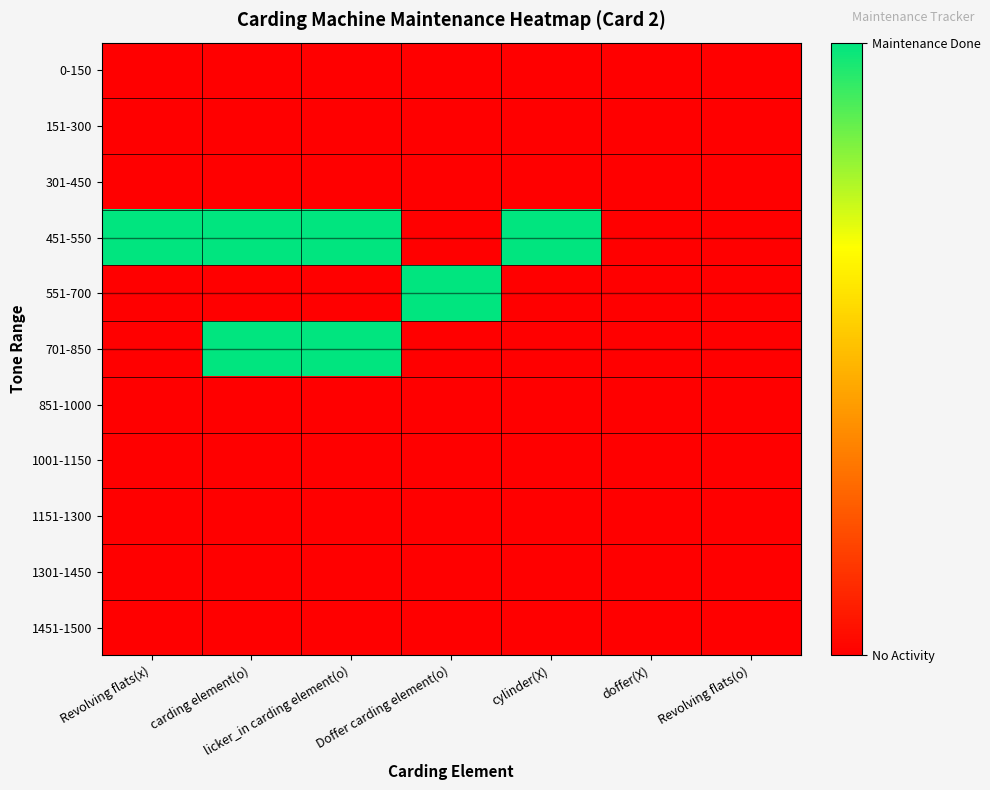

What is the total value across all series at cylinder(X)?

1